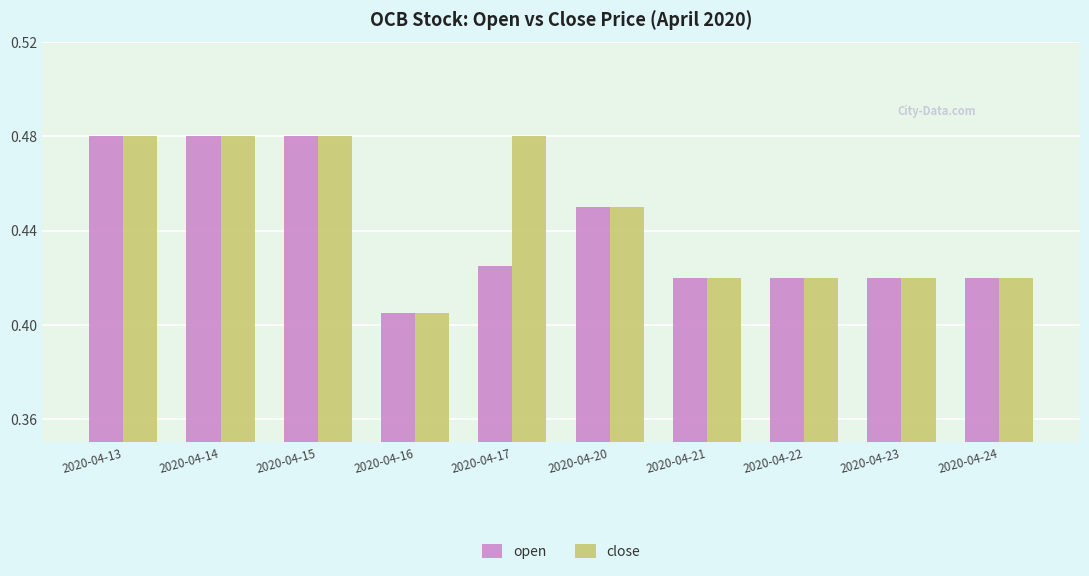

Count the close values in the range 0 to 1.

10